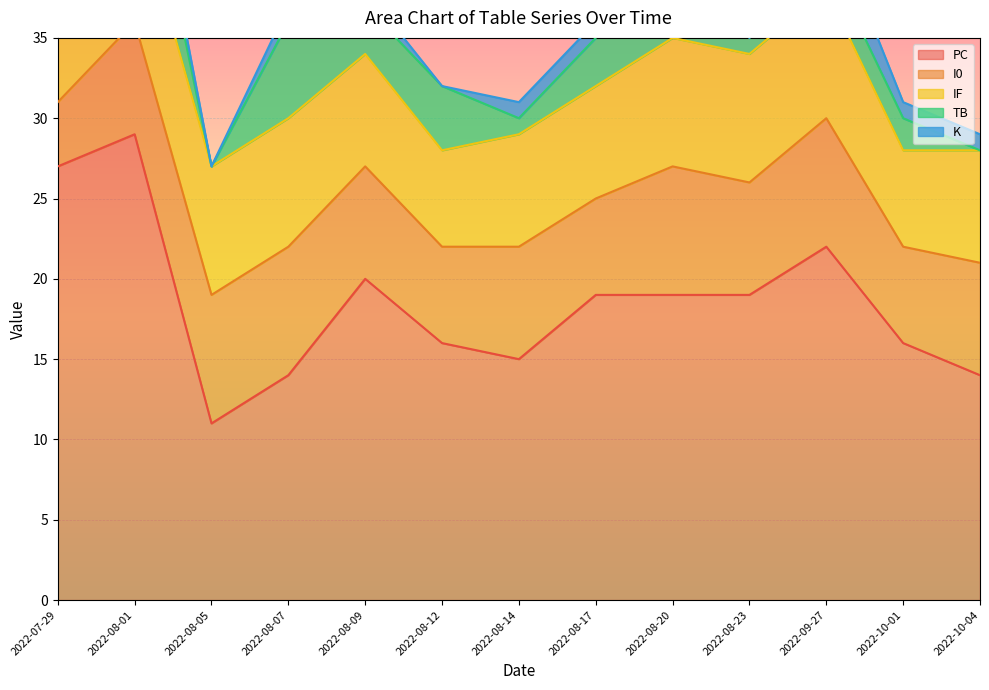

Rank the series by their maximum value, from highest to lowest.

PC, I0, IF, TB, K